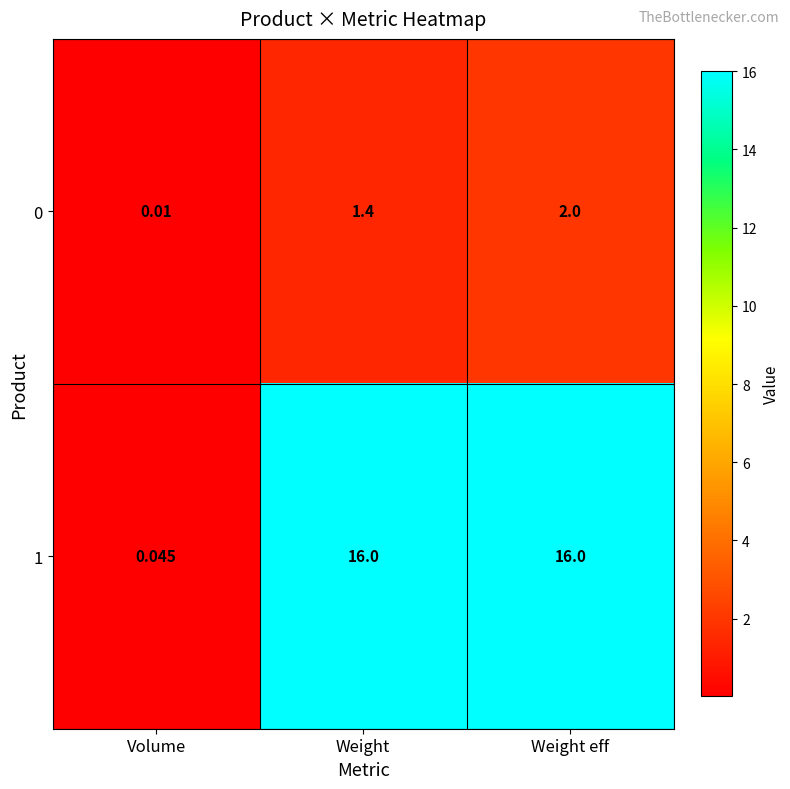

Which label corresponds to the smallest value in the chart?

Volume